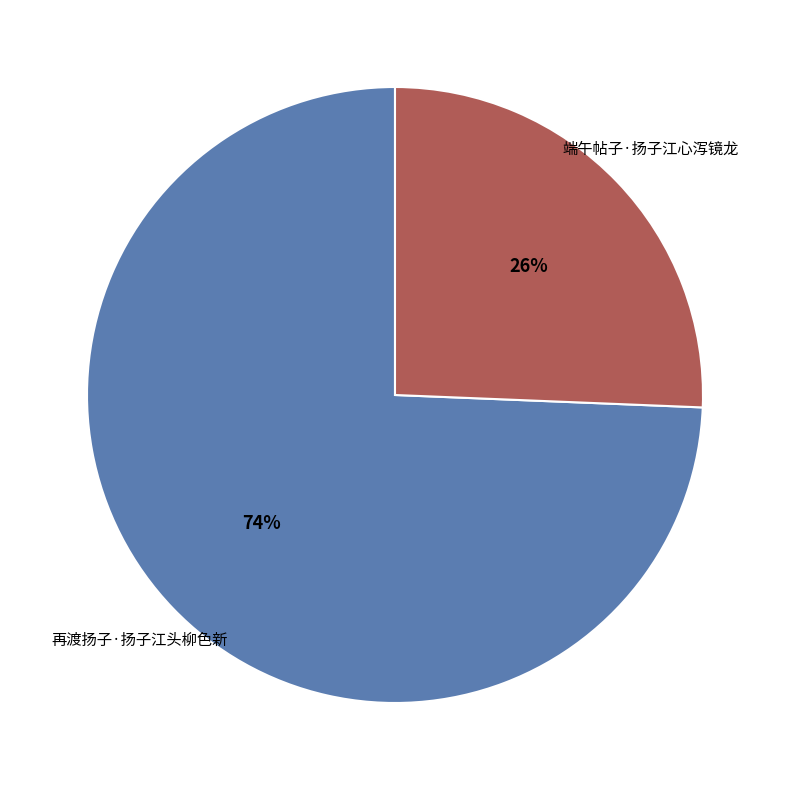

To the nearest percent, what is the combined percentage of 端午帖子·扬子江心泻镜龙 and 再渡扬子·扬子江头柳色新?

100%